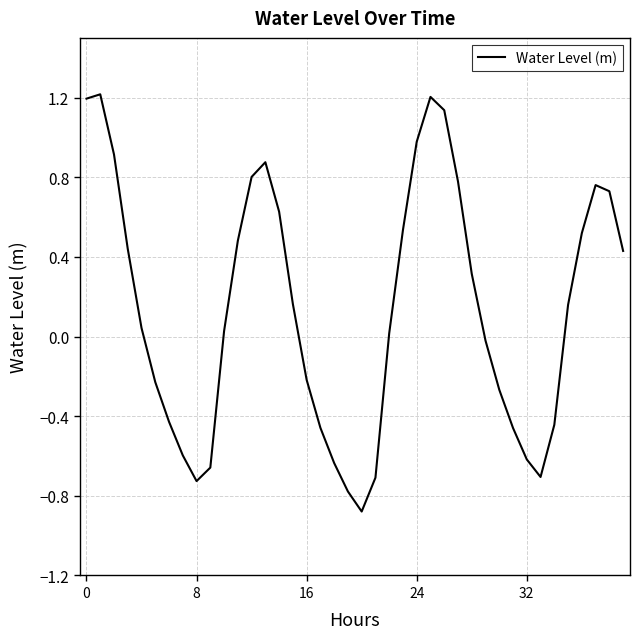

What is the maximum value shown in the chart?

1.2